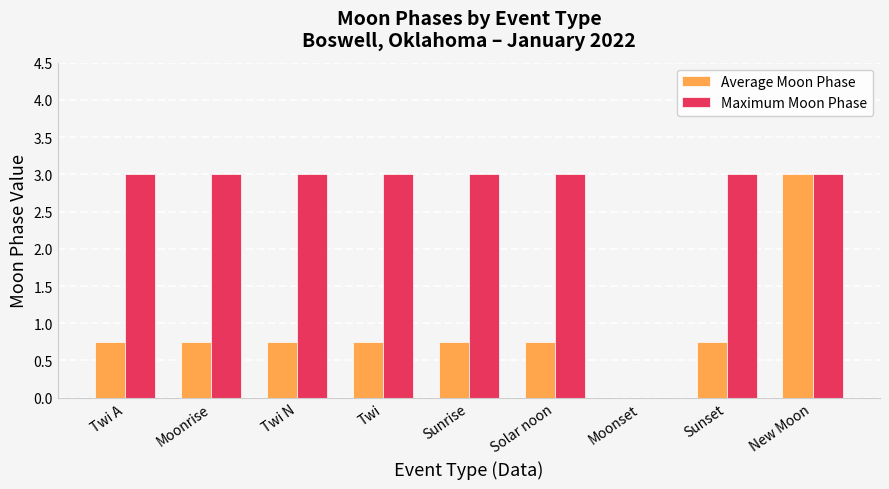

What is the approximate value of Average Moon Phase at New Moon?

3.0